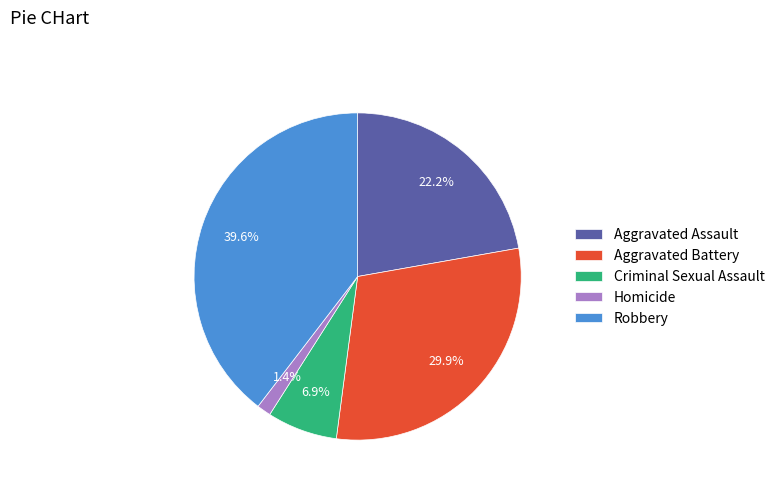

The Robbery slice represents 53% of the pie. True or false?

False